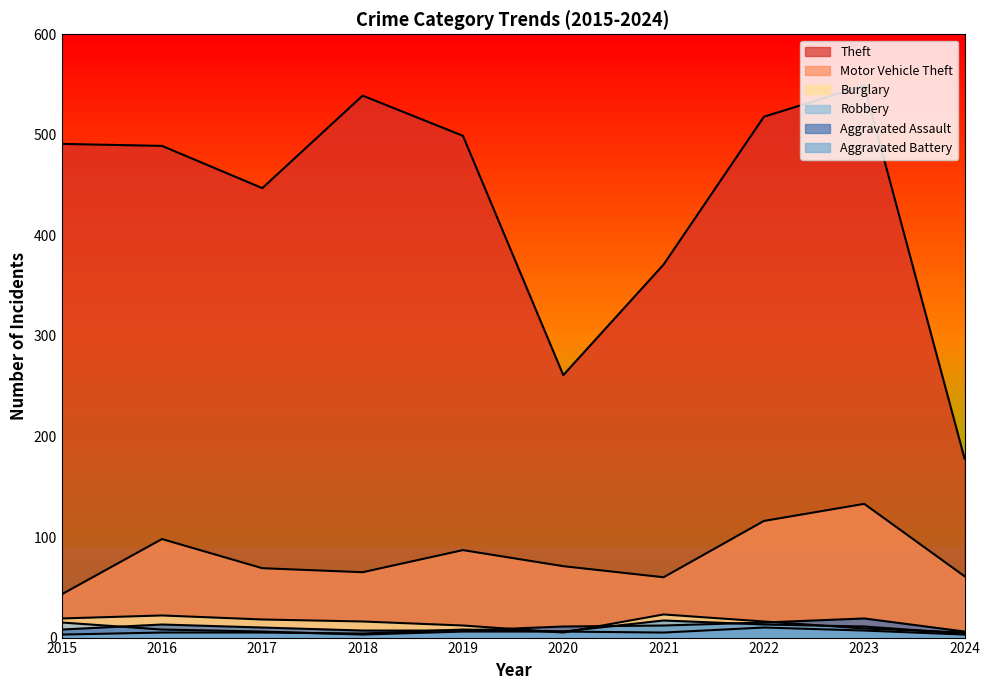

Is it true that Theft equals 491 at 2015?

True